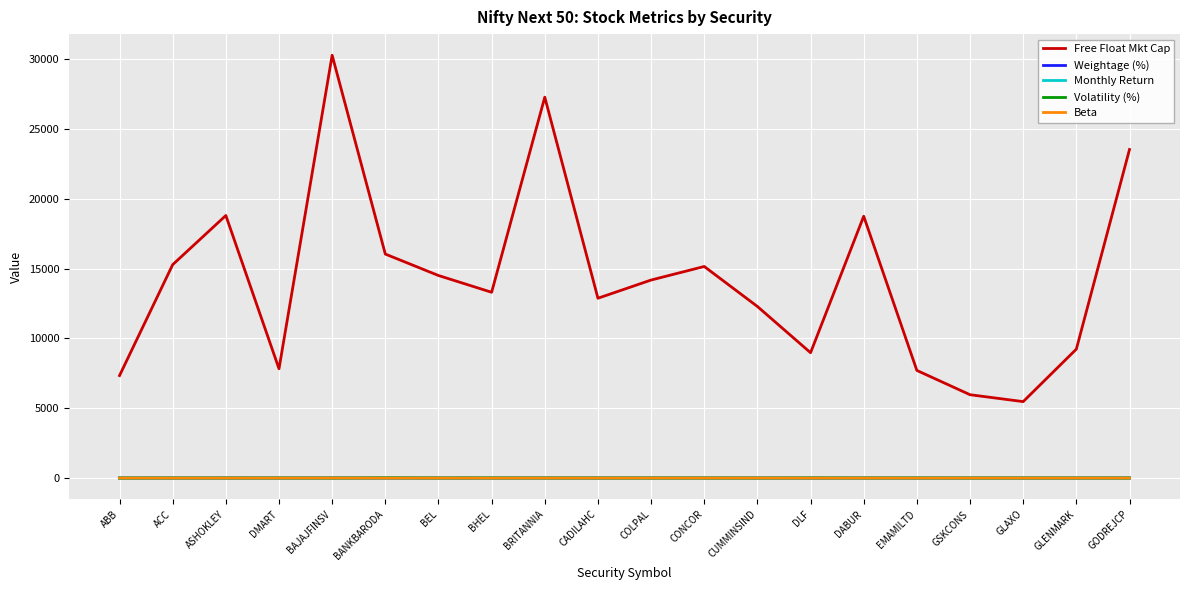

True or false: Weightage (%) has a value of 1.1 at DMART.

True